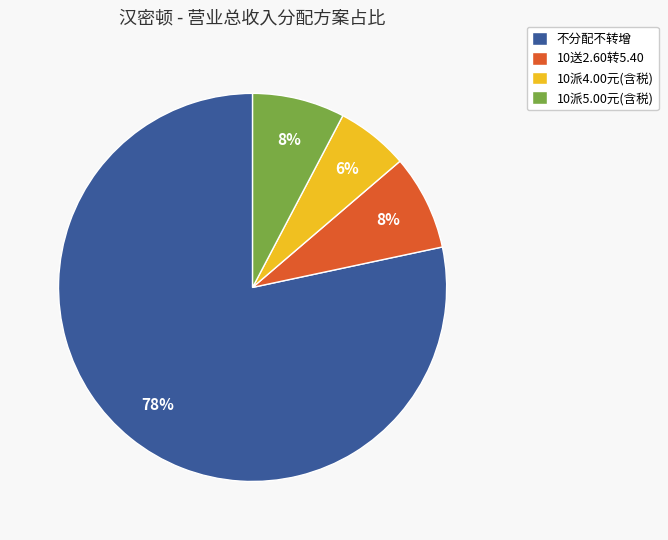

Does 10派4.00元(含税) account for over 50% of the chart?

No